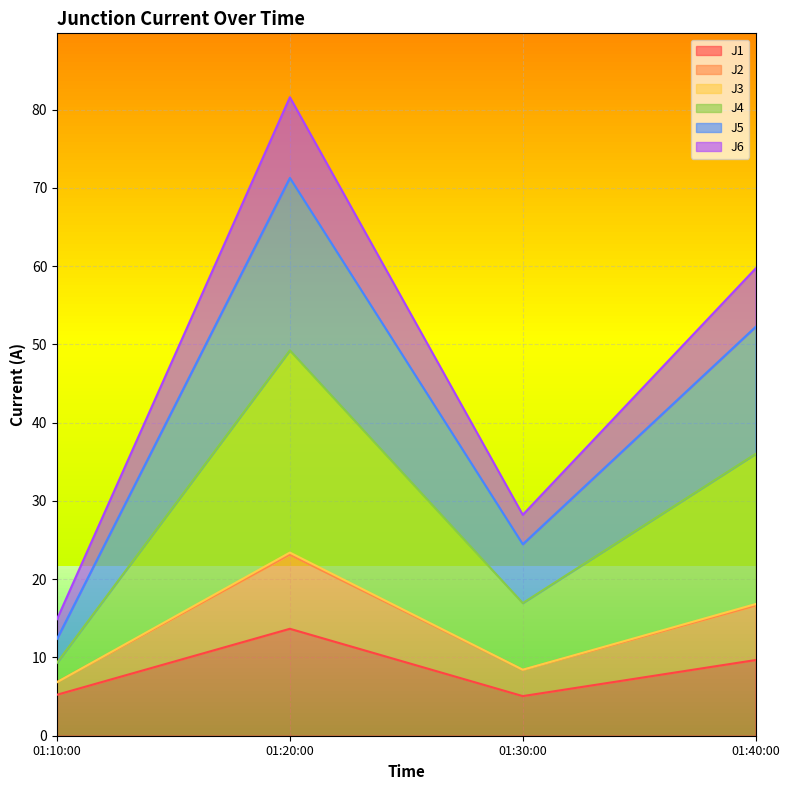

True or false: J1 has a value of 15.3 at 01:40:00.

False